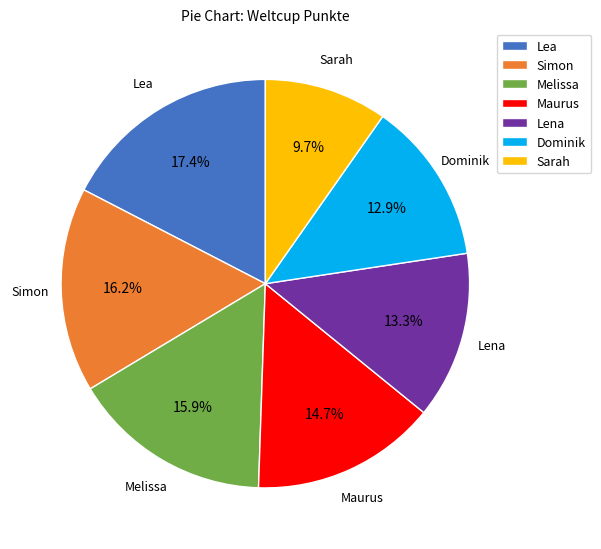

Between Sarah and Simon, which is larger?

Simon